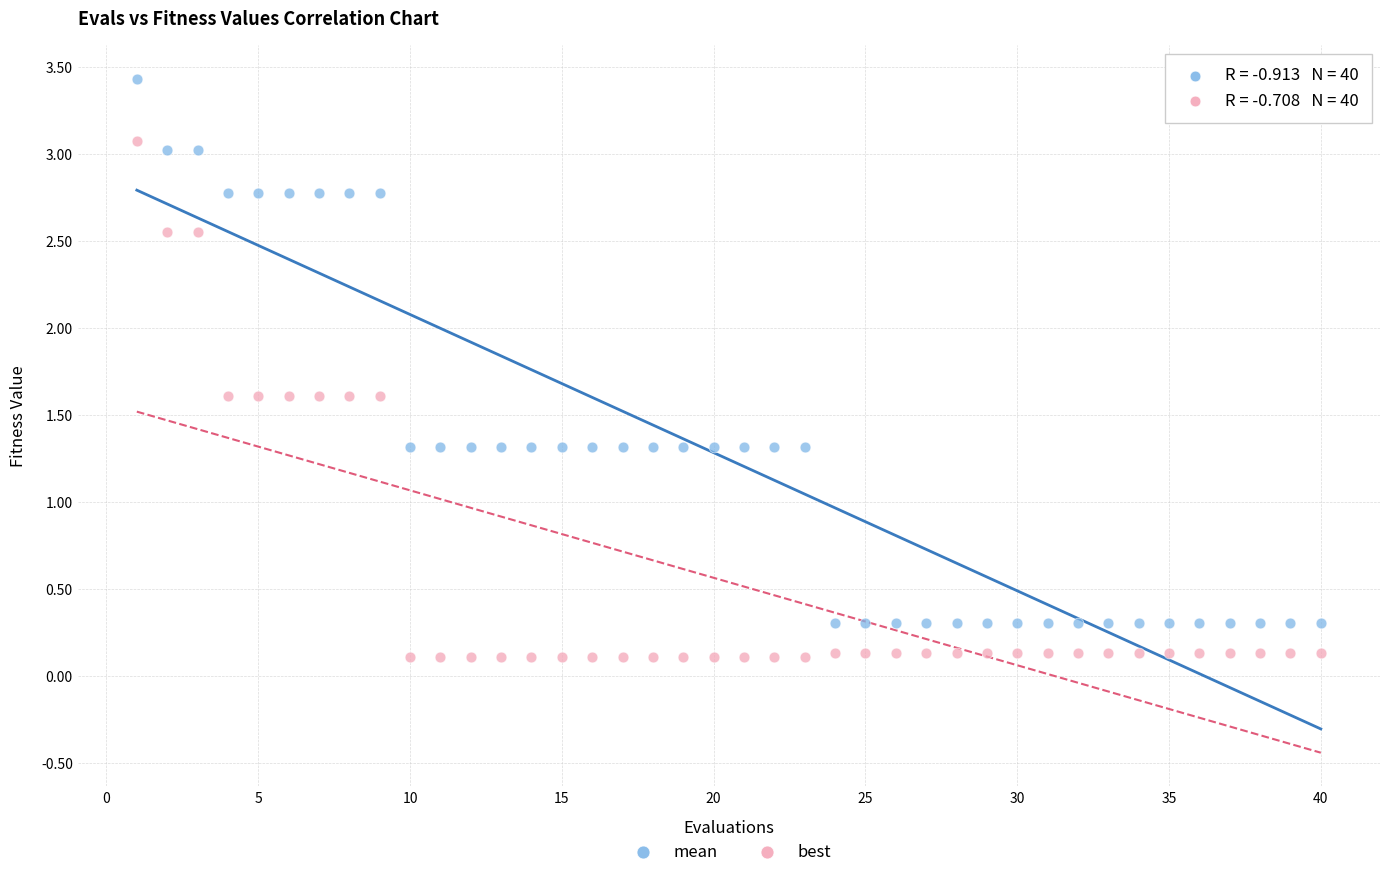

Across all data points, what is the range of X values (max minus min)?

39.0